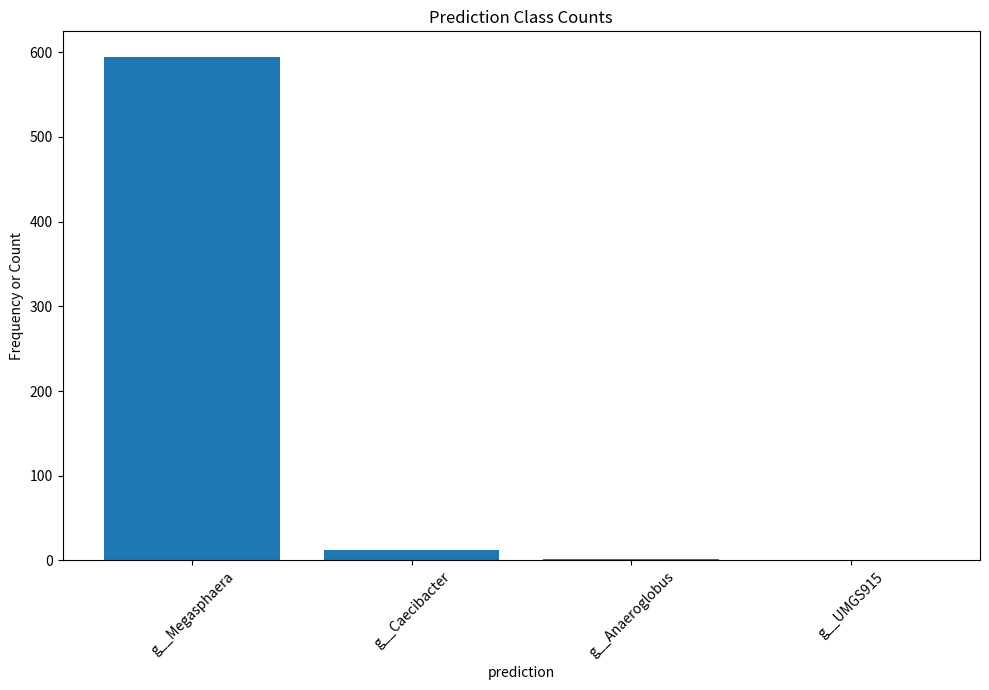

Are the bars horizontal?

No